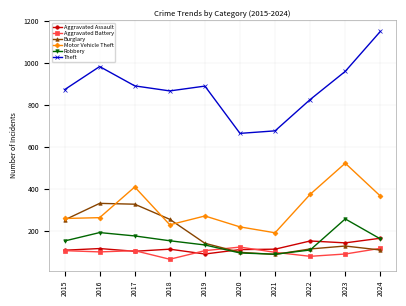

How many lines are shown in the chart?

6